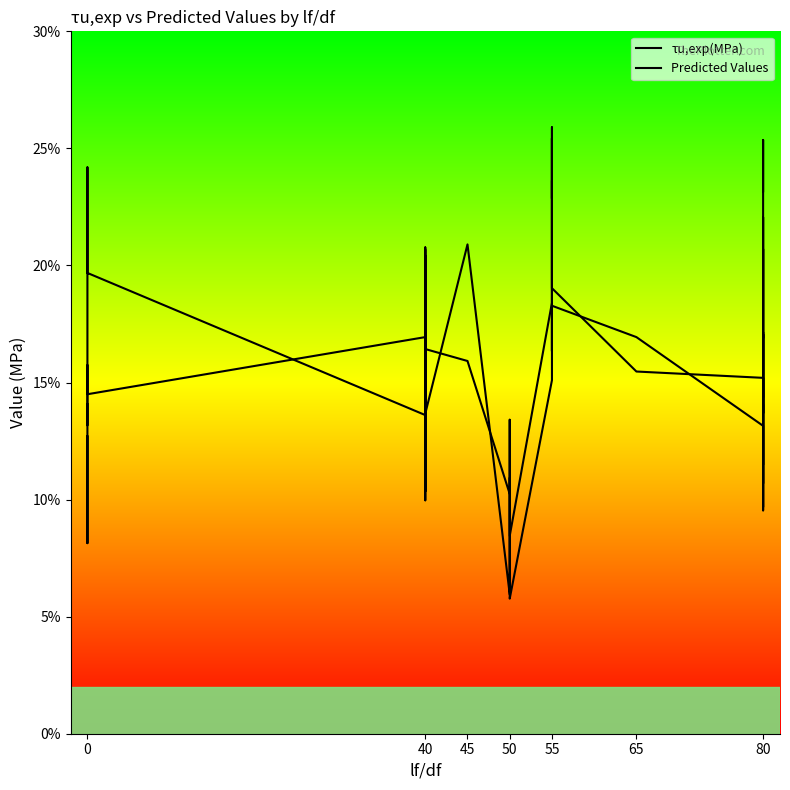

Reading right to left, transcribe all the data shown in this chart.

τu,exp(MPa): 23.2	23.8	25.4	14.4	20.7	10.7	14.1	9.7	13.2	16.9	18.3	16.3	25.9	22.9	25.4	21.3	15.1	5.8	6.0	13.4	6.0	20.9	13.7	10.4	14.6	15.7	10.0	17.5	18.5	20.4	13.3	20.7	14.9	15.9	12.8	13.6	19.7	24.2	8.1	12.7
Predicted Values: 16.9	22.1	15.5	13.7	17.1	11.5	17.1	9.5	15.2	15.5	19.0	21.0	23.6	23.6	23.6	21.2	18.4	8.4	8.4	10.9	10.2	15.9	16.4	13.3	18.2	19.6	10.4	18.5	17.5	20.0	15.7	20.8	18.4	17.1	14.7	16.9	14.5	15.8	13.2	14.1